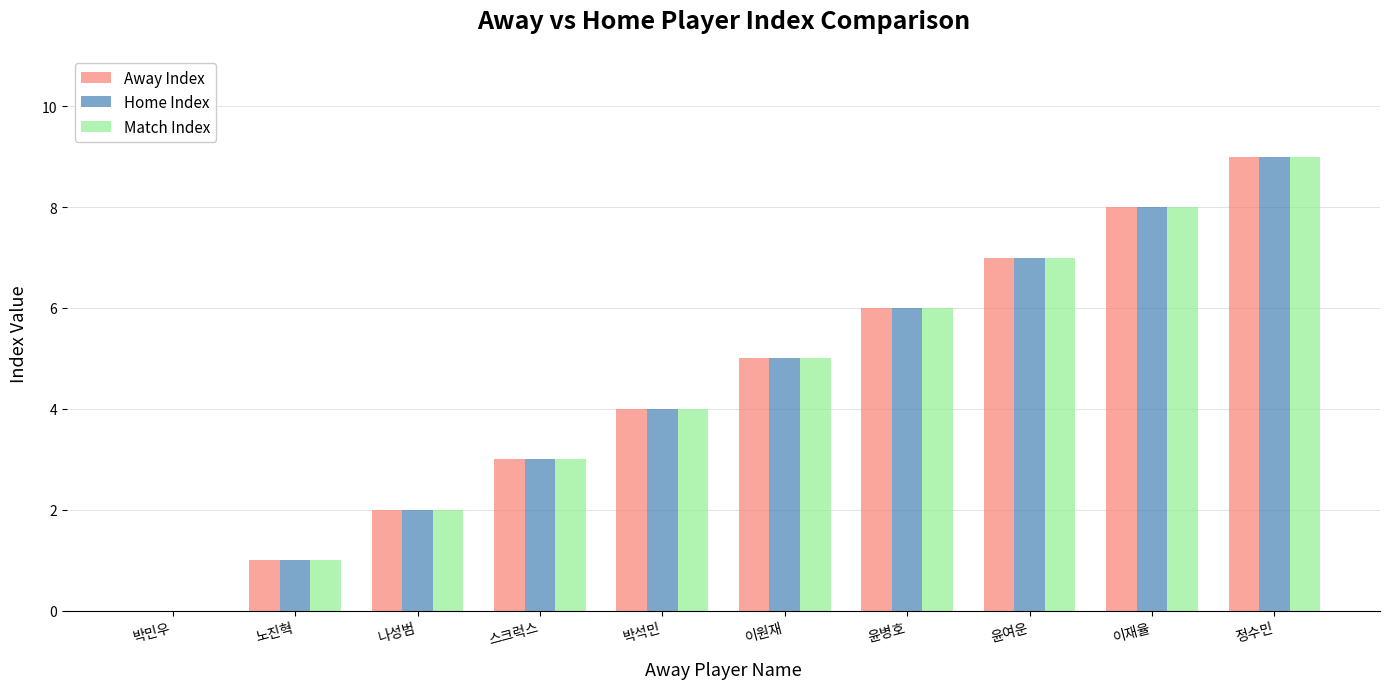

What is the sum of all Away Index values?

45